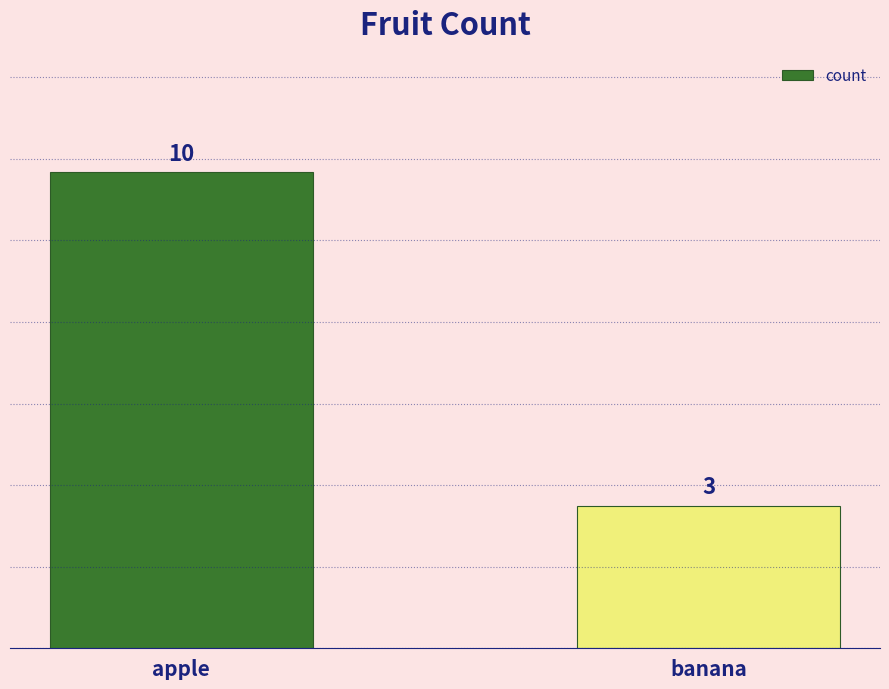

What value does the data have at apple?

10